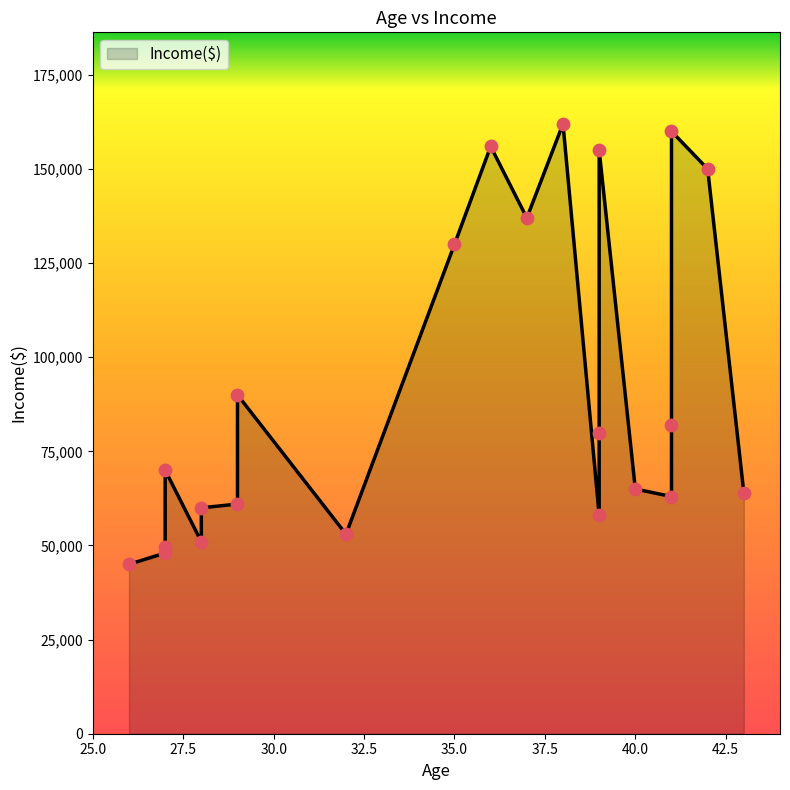

Between 29 and 39, which is larger?

29